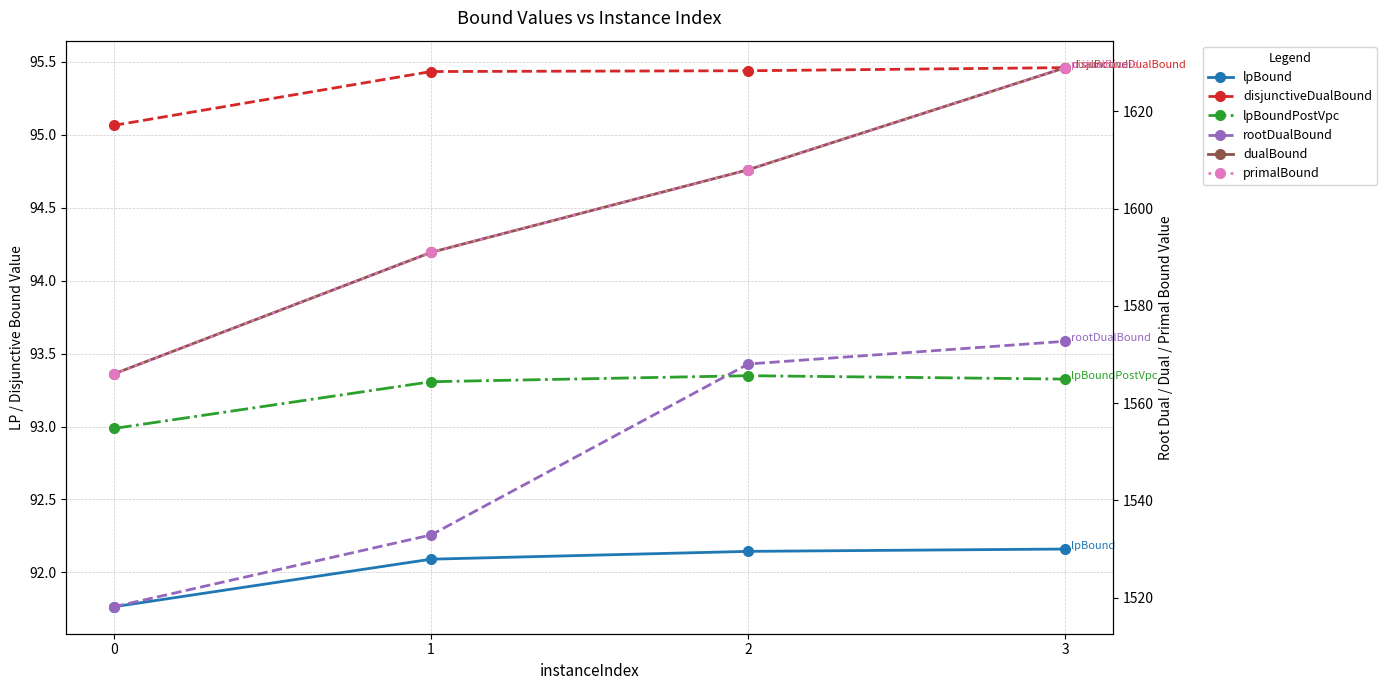

How many data points in dualBound are above 1608?

1